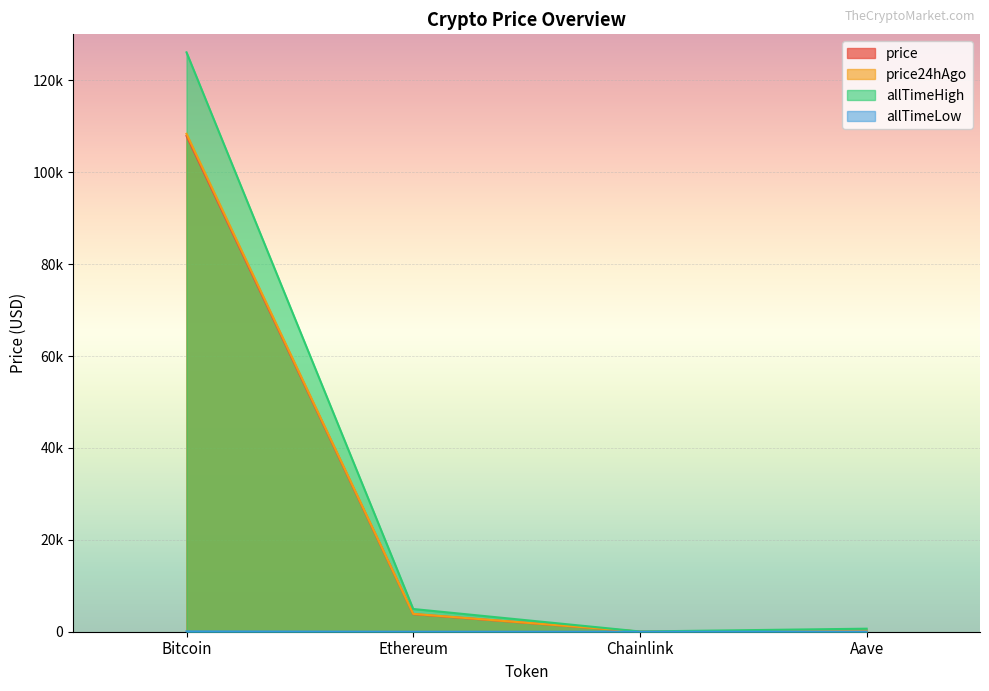

How many values in the allTimeHigh series exceed 4946?

2